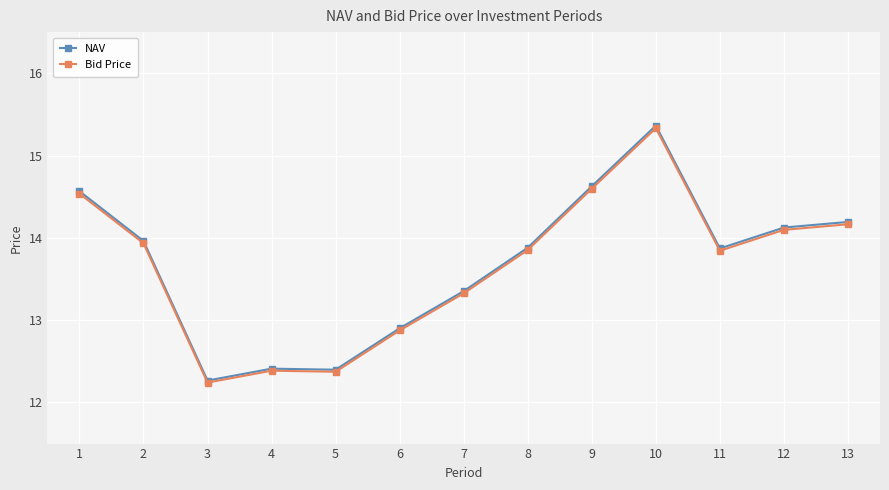

How many lines are shown in the chart?

2